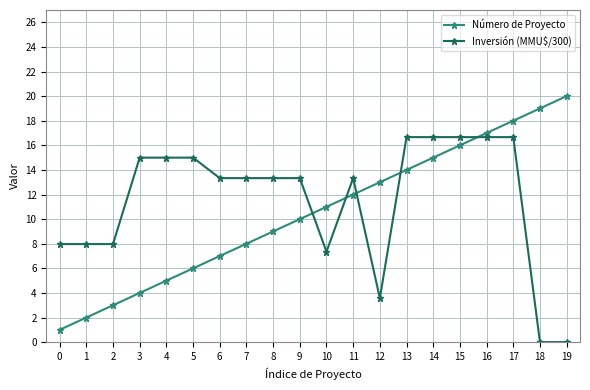

True or false: Número de Proyecto has more than 0 points higher than both neighbors.

False